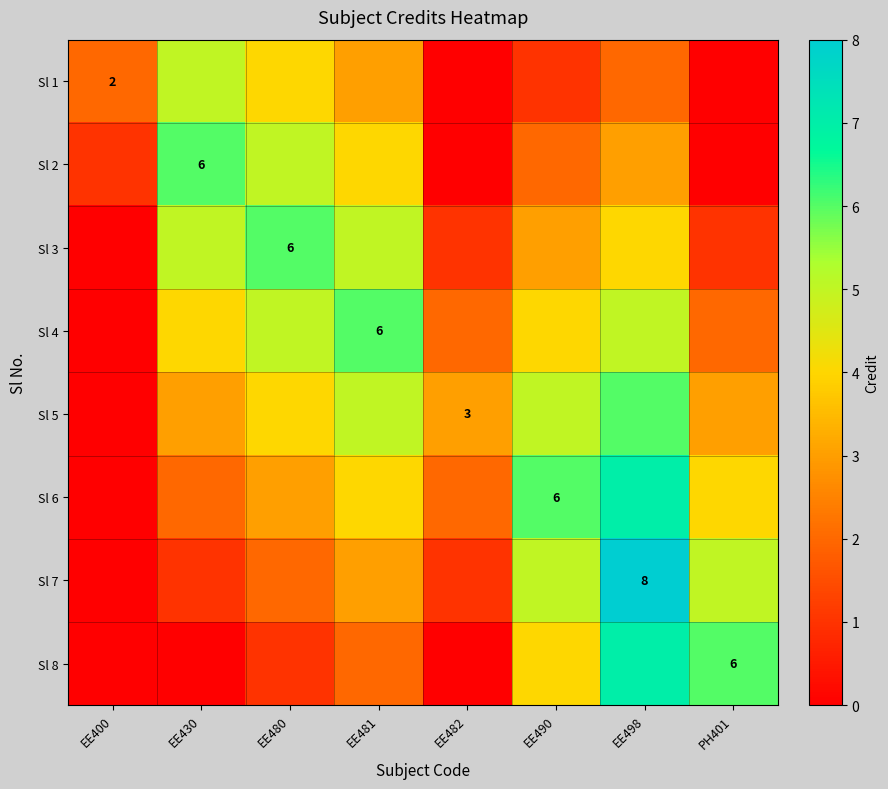

Is it true that Sl 7 equals 12 at EE498?

False